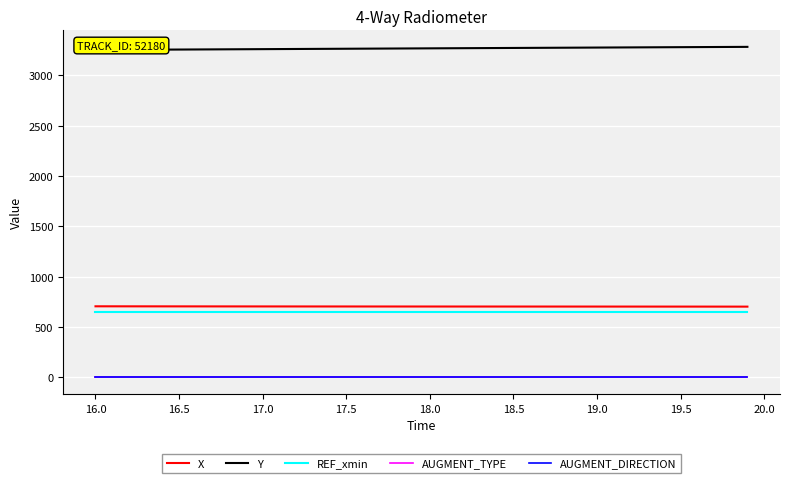

What is the lowest value of the X series?

703.4